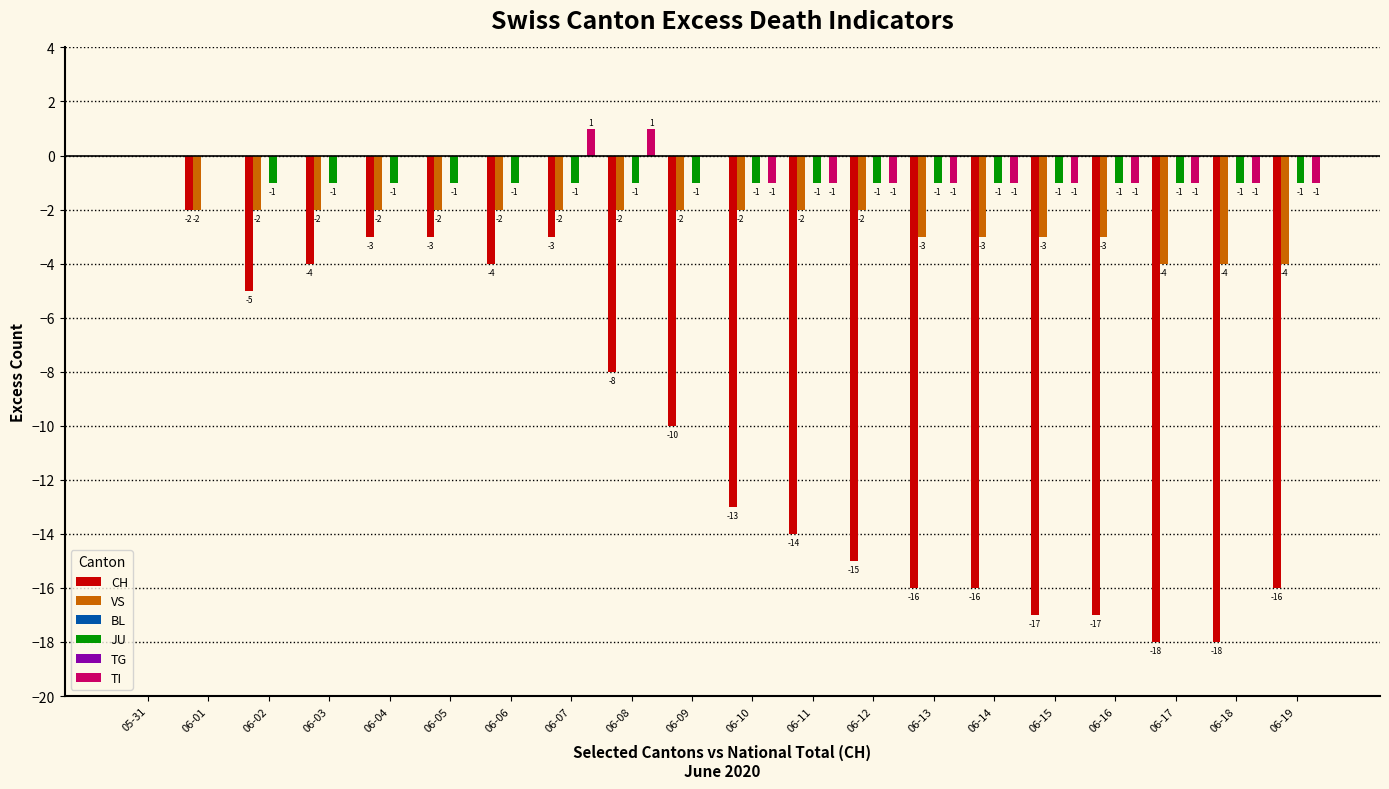

Is it true that TI equals -1 at 06-17?

True